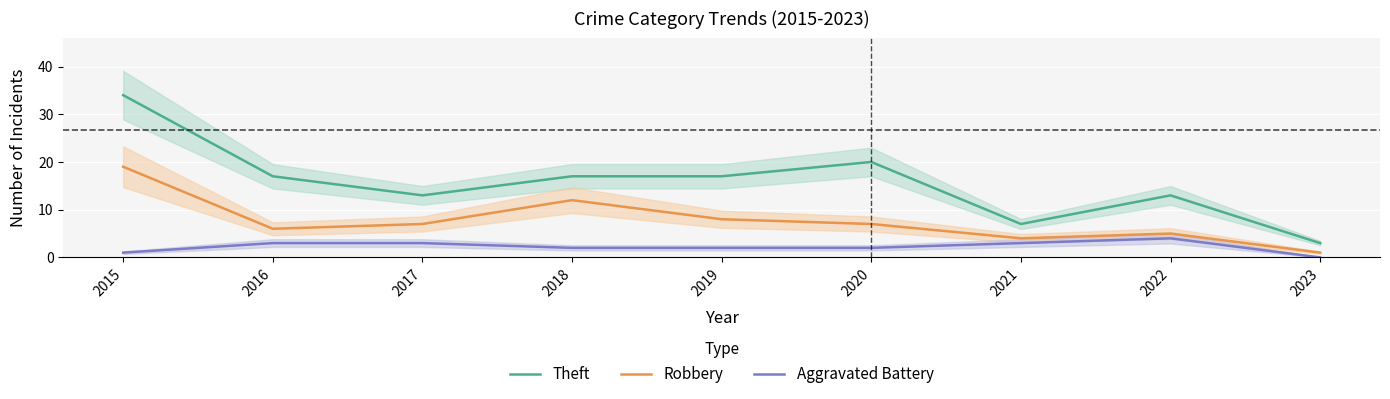

What is the value of the Theft point at the 3rd from the left?

13